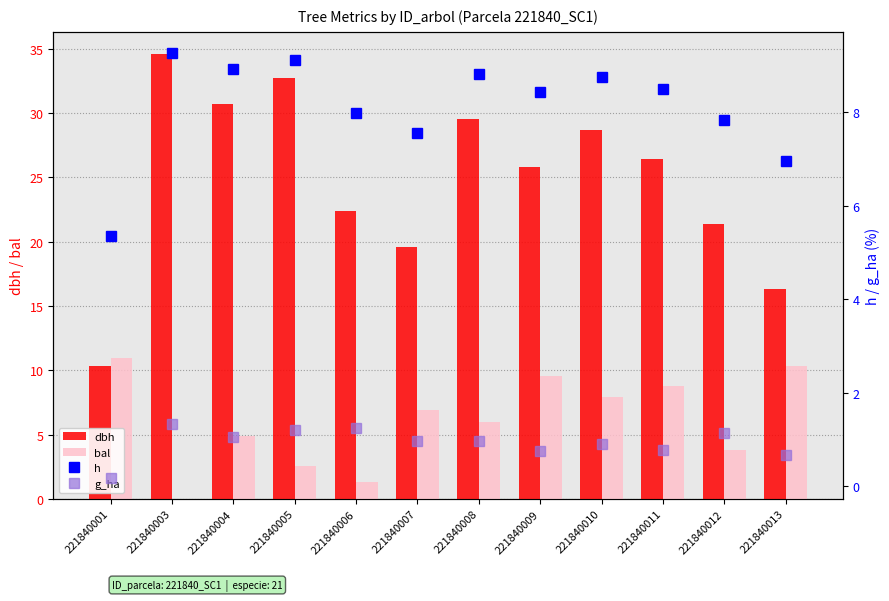

At which category does the chart reach its minimum across all series?

221840003